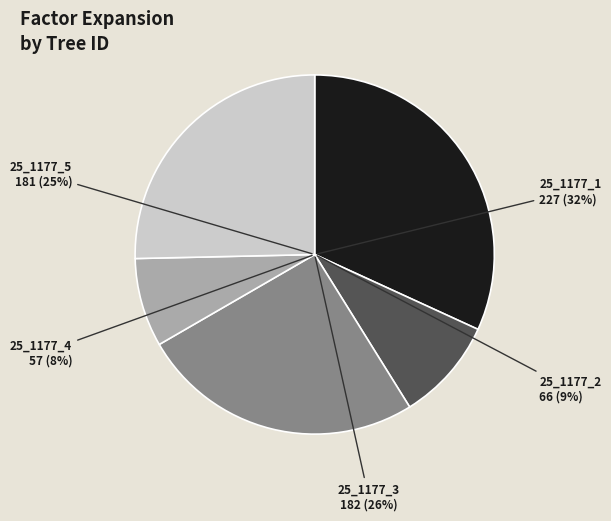

What portion of the pie excludes 25_1177_3_IFN2?

74.5%